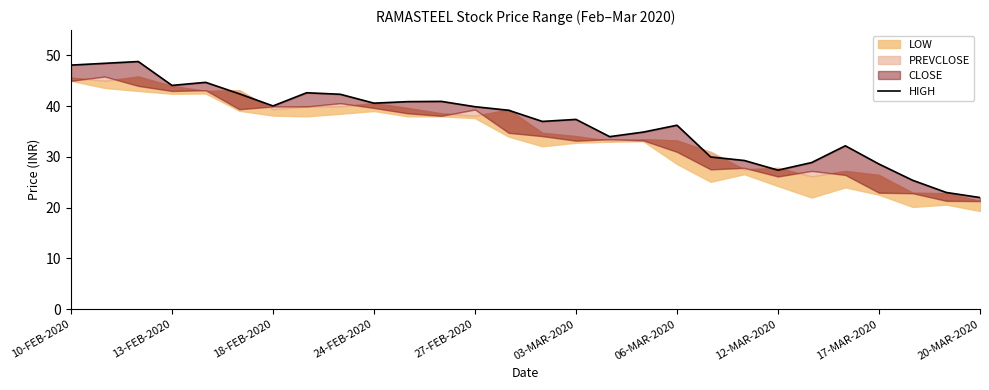

Is it true that the value at 13-FEB-2020 is 79.0?

False